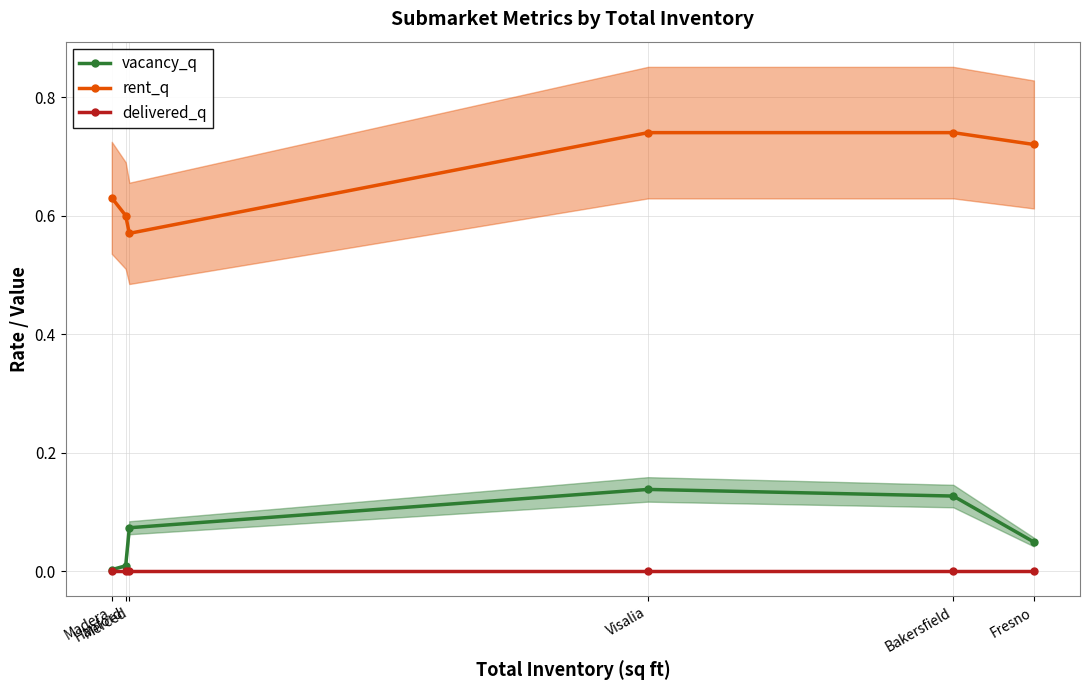

Where is the first local maximum for vacancy_q?

Visalia